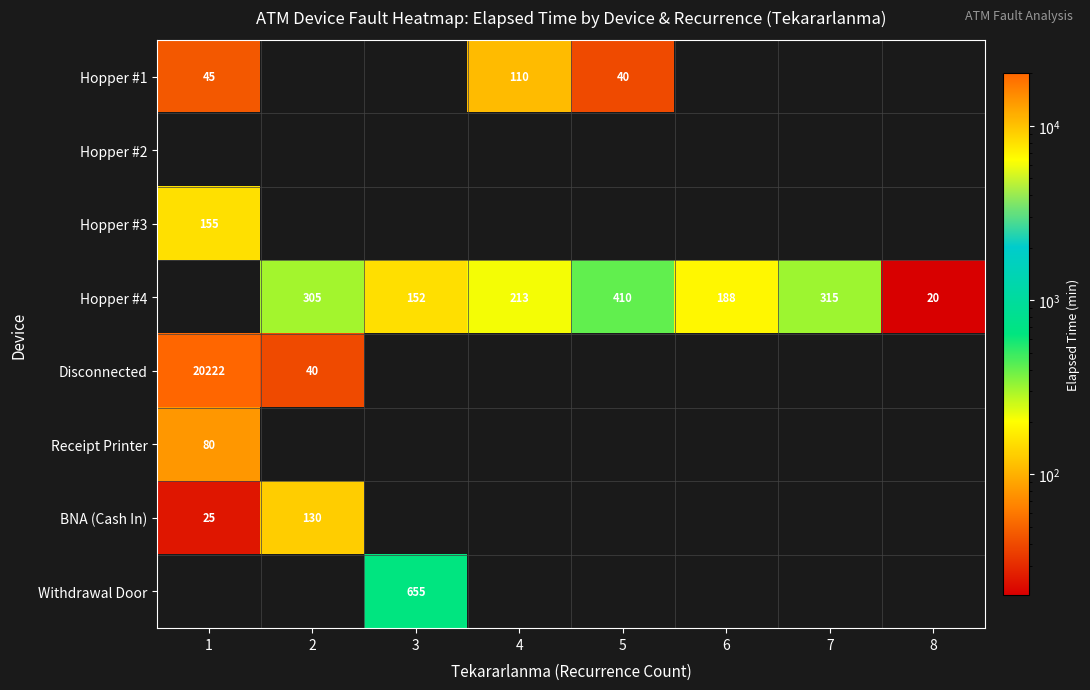

The Disconnected series shows 5484 at 1. True or false?

False